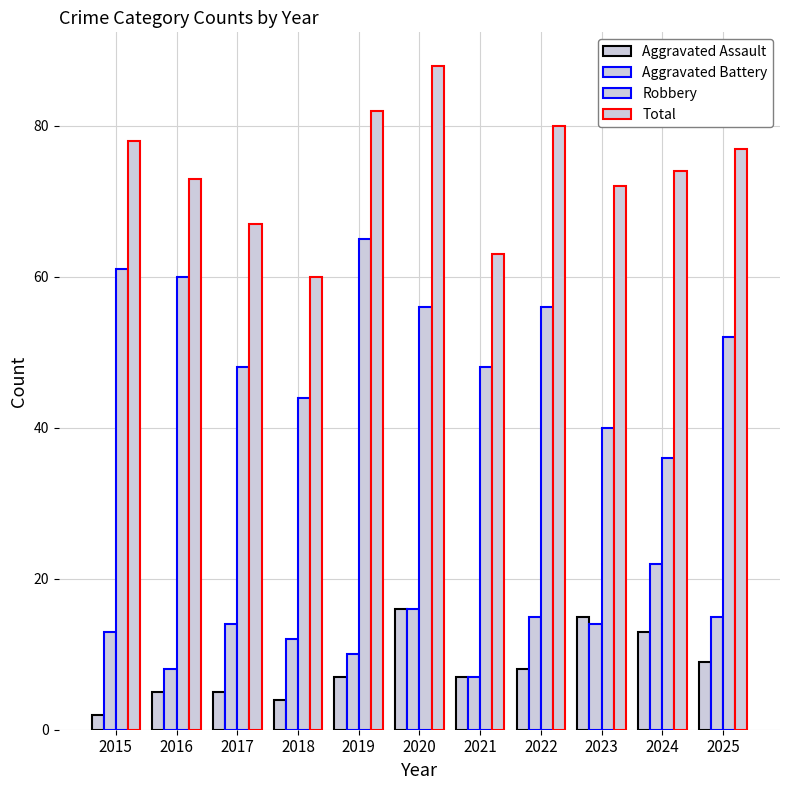

Count the number of categories in the chart.

11